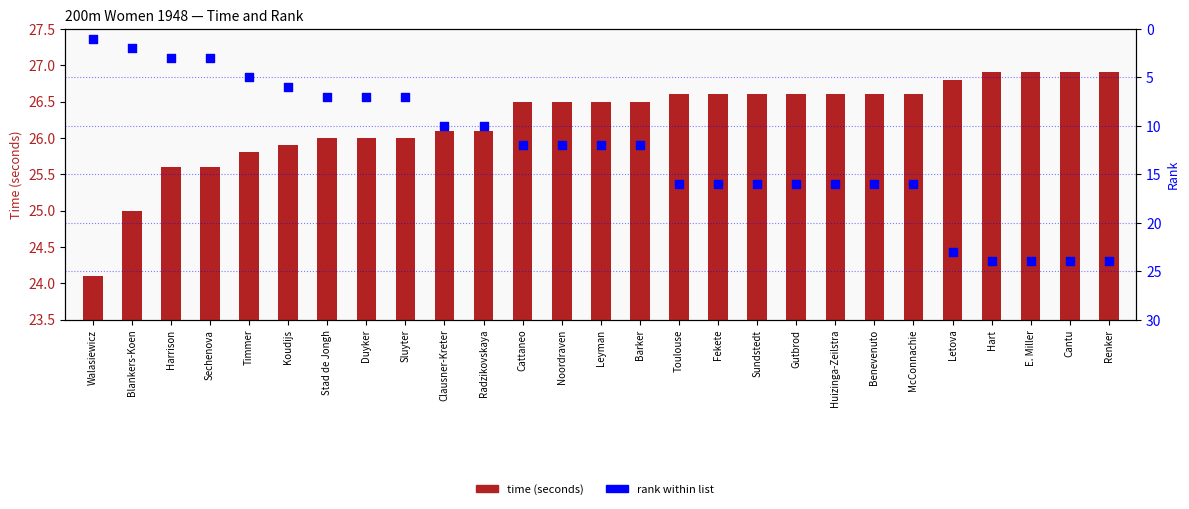

Which series has the largest total across all categories?

time (seconds)